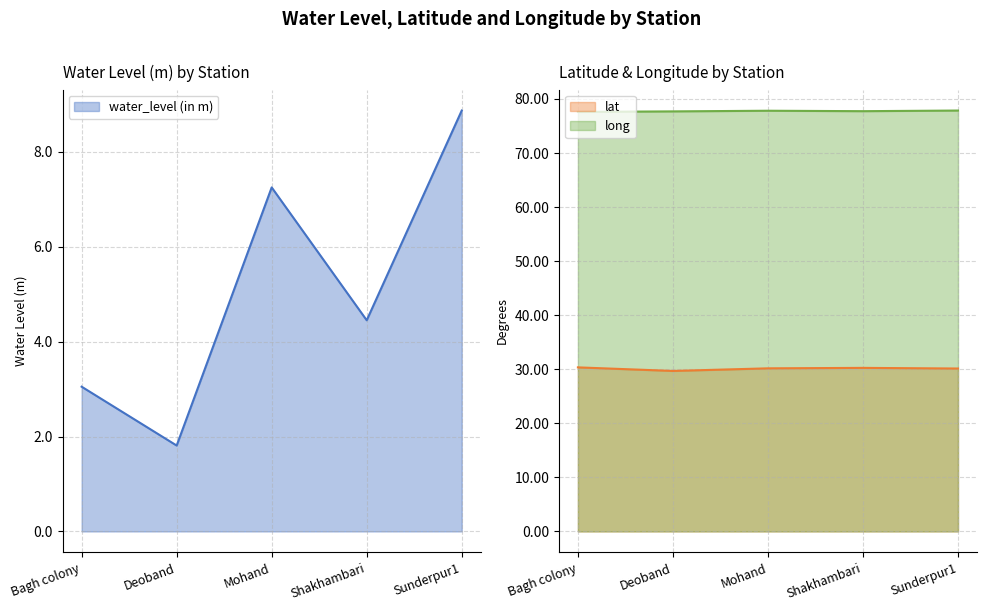

What is the approximate value of lat at Mohand?

30.2